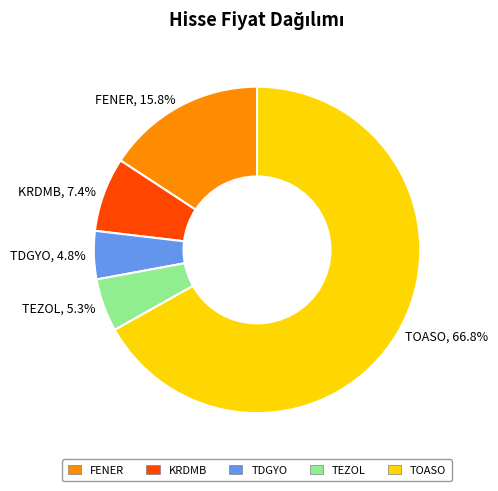

Is there a majority slice in this chart?

Yes